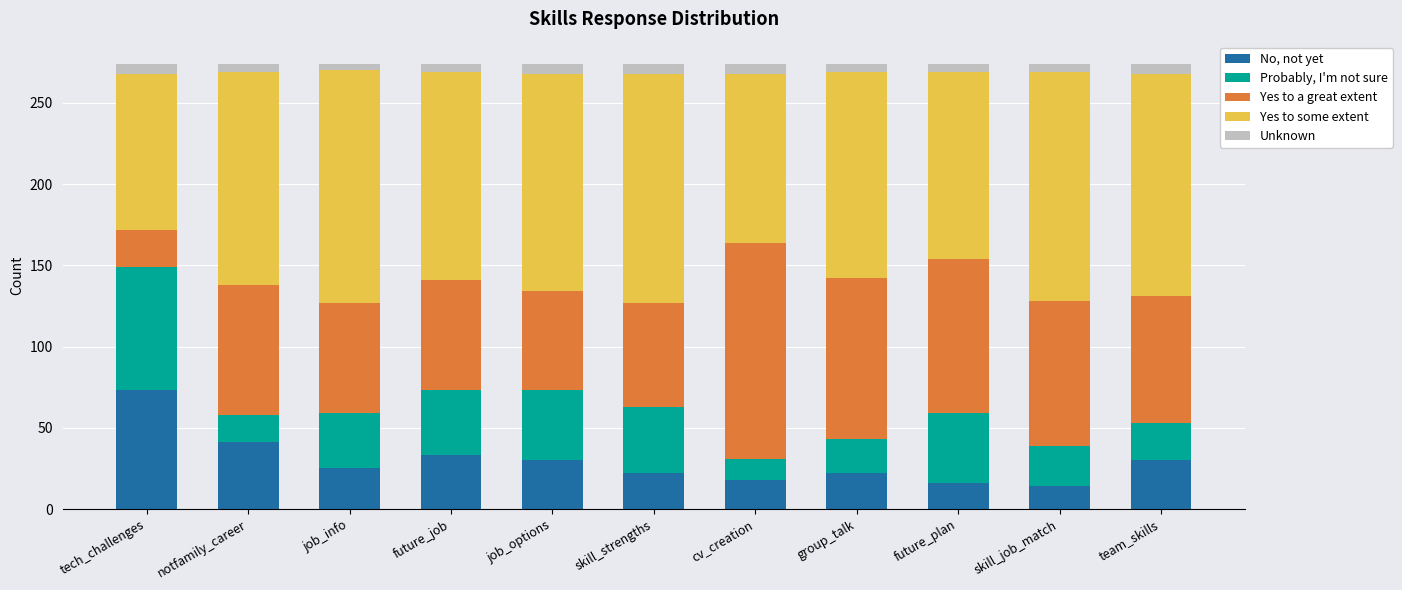

The No, not yet series shows 16 at future_plan. True or false?

True